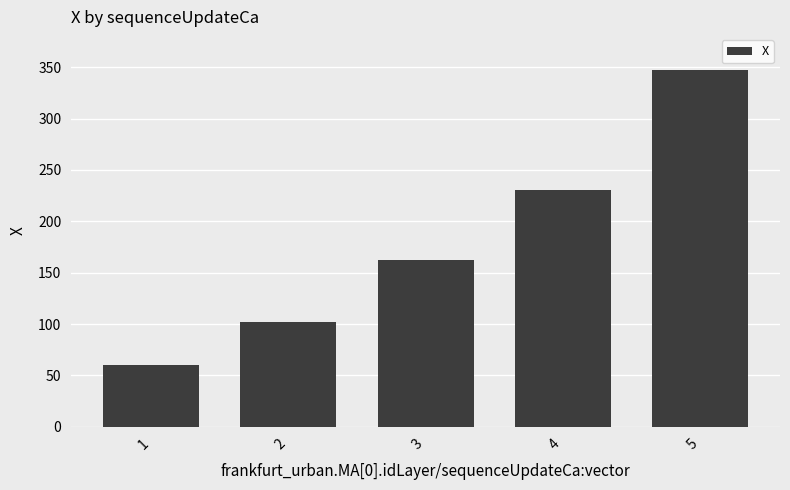

How many values exceed 161?

3